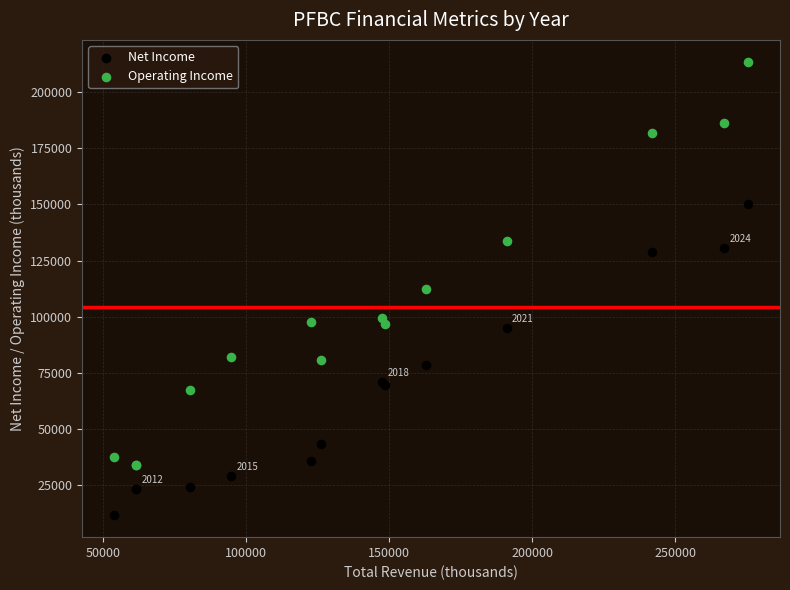

What are all the series names shown in the legend?

Net Income, Operating Income